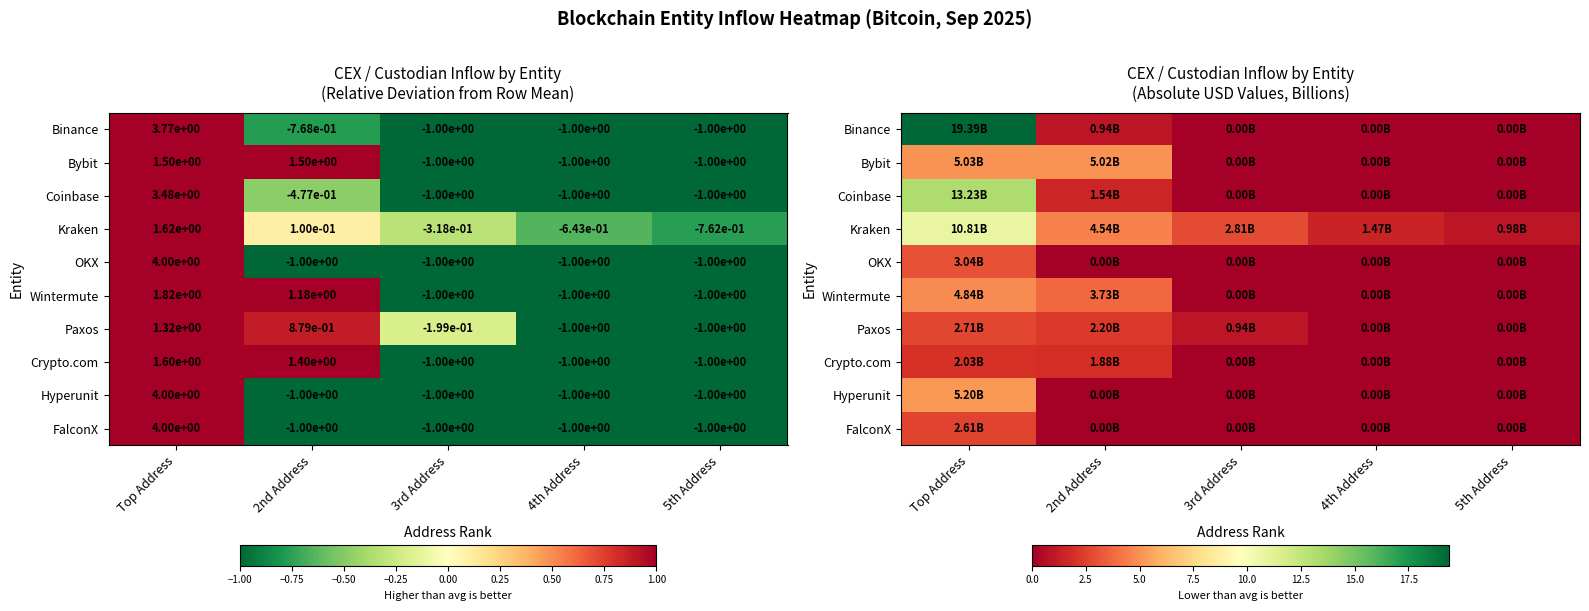

The value of Kraken at 2nd Address is 6.5. True or false?

False